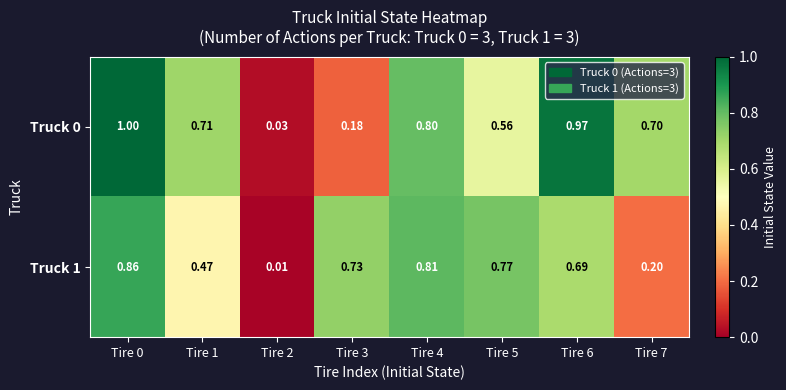

Is the value of Truck 0 at Tire 2 greater than the value of Truck 1 at Tire 4?

No